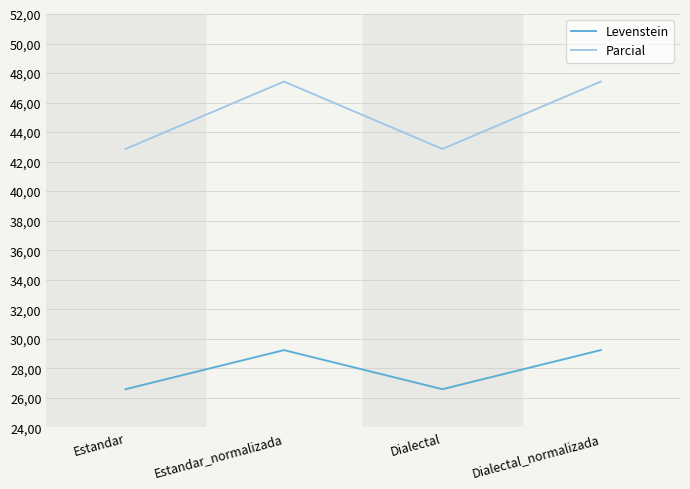

At which label does Levenstein first exceed 29?

Estandar_normalizada